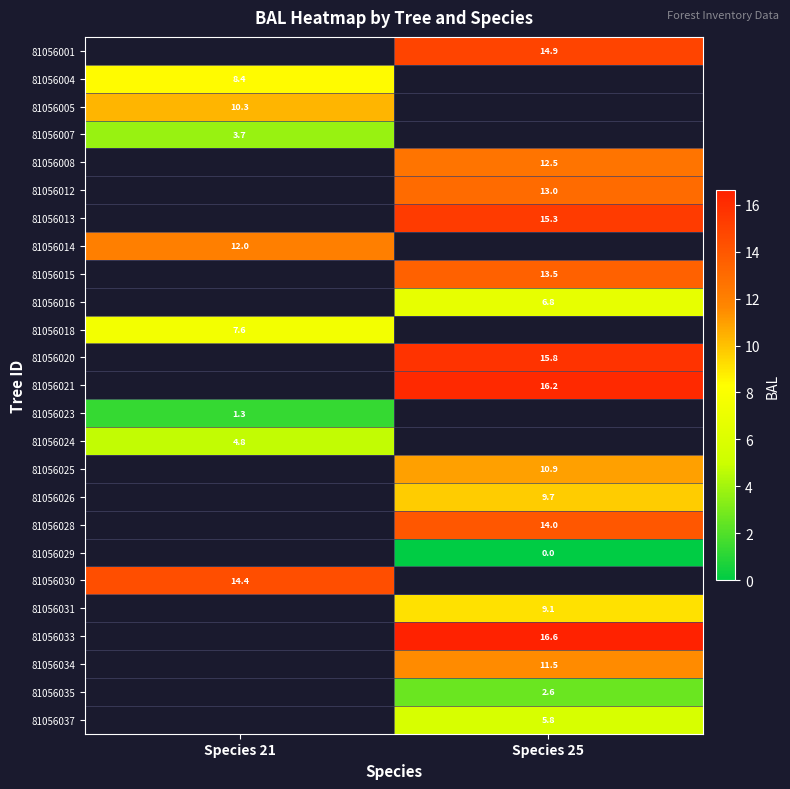

Read the 81056034 value at Species 25.

11.5